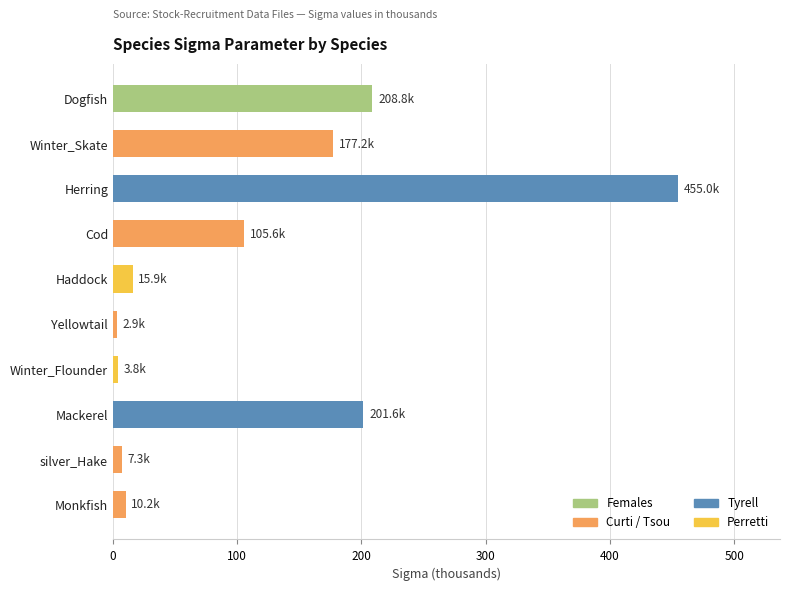

What is the sum of all values?

1188.2